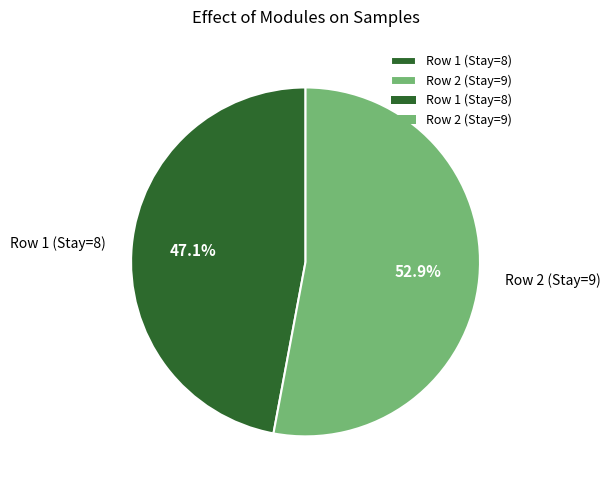

Combined, what portion of the pie is Row 1 (Stay=8) and Row 2 (Stay=9)?

100.0%